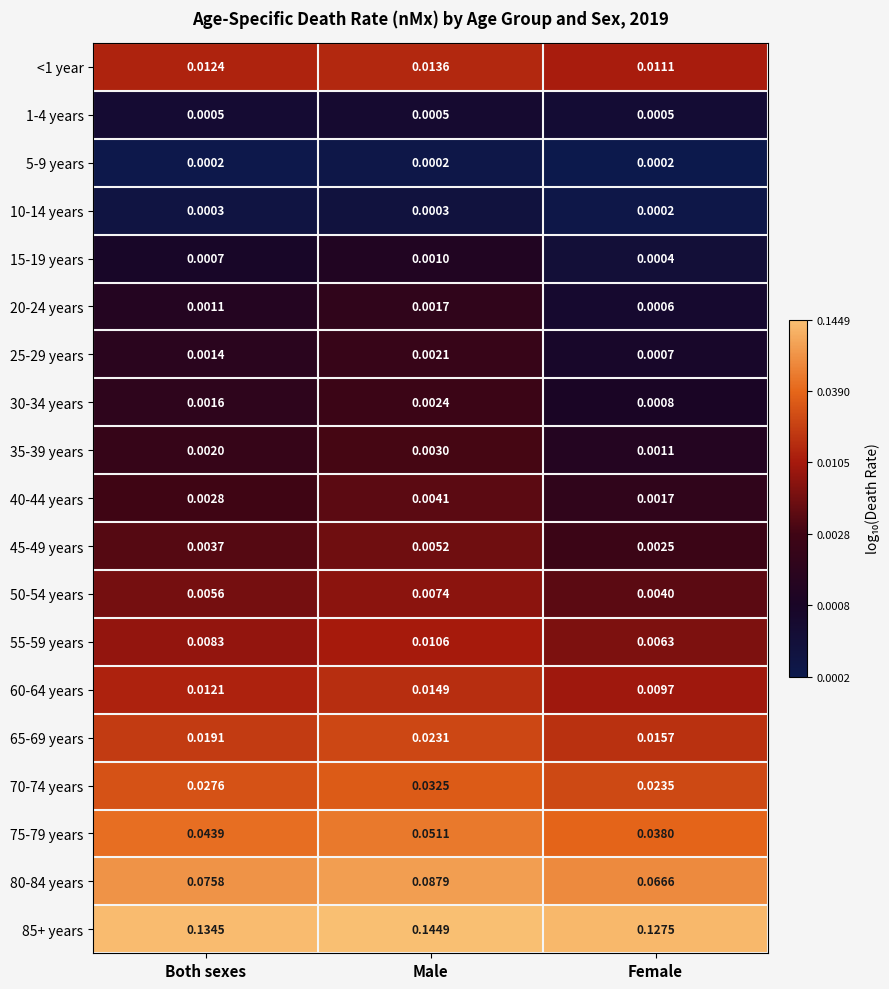

At which label is 30-34 years closest to 0?

Female